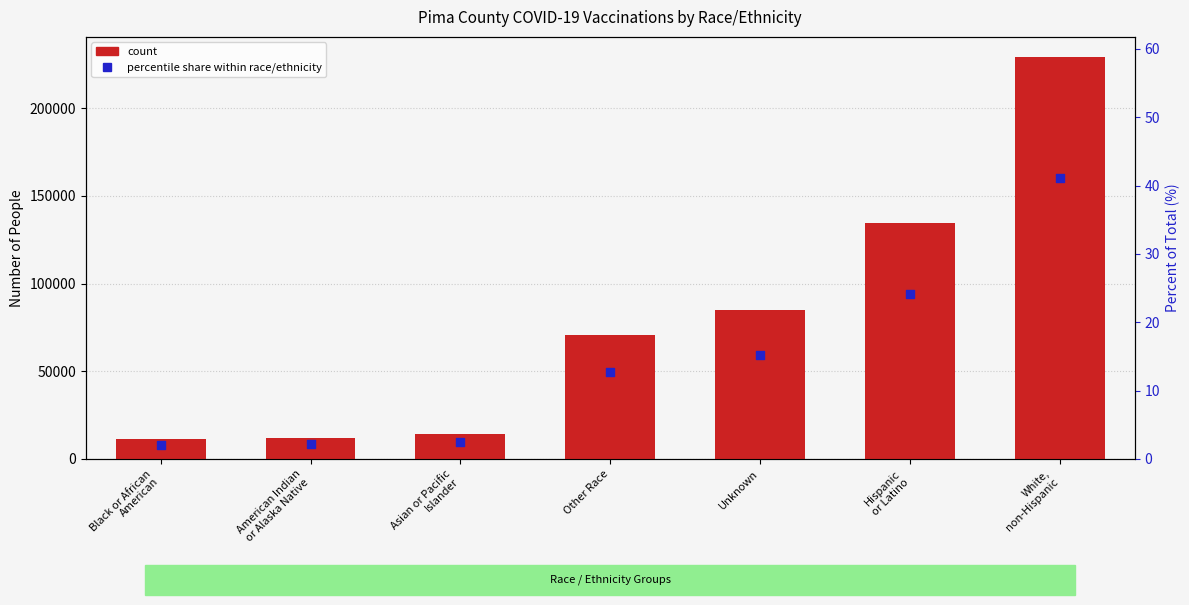

Which series has the widest spread of Y values?

Count